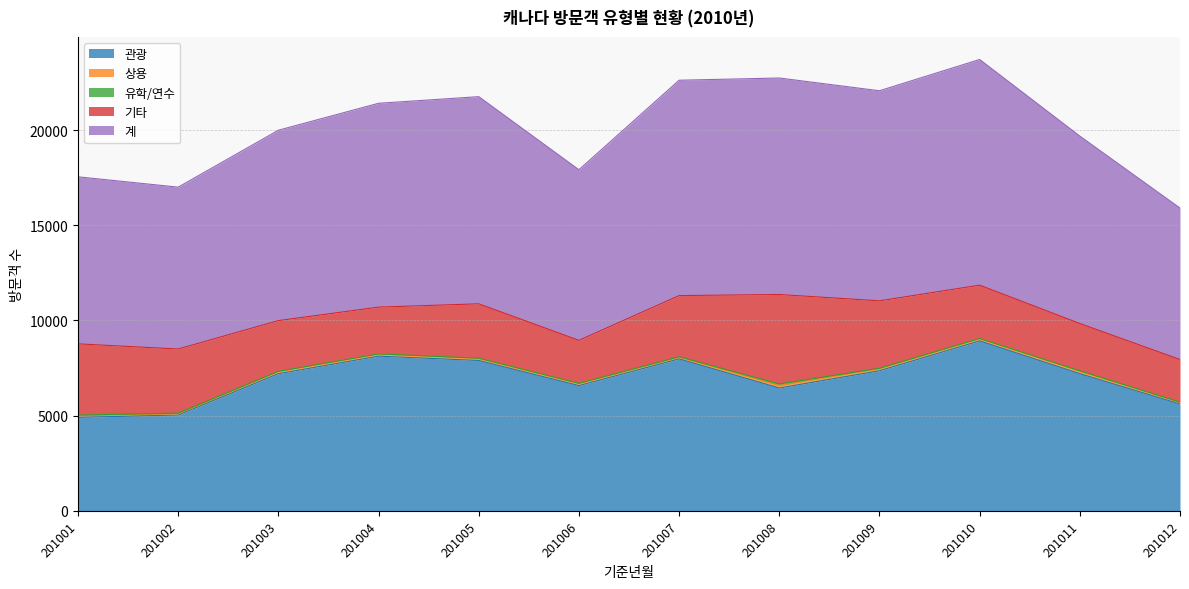

Which series changed the most between 201009 and 201011?

계